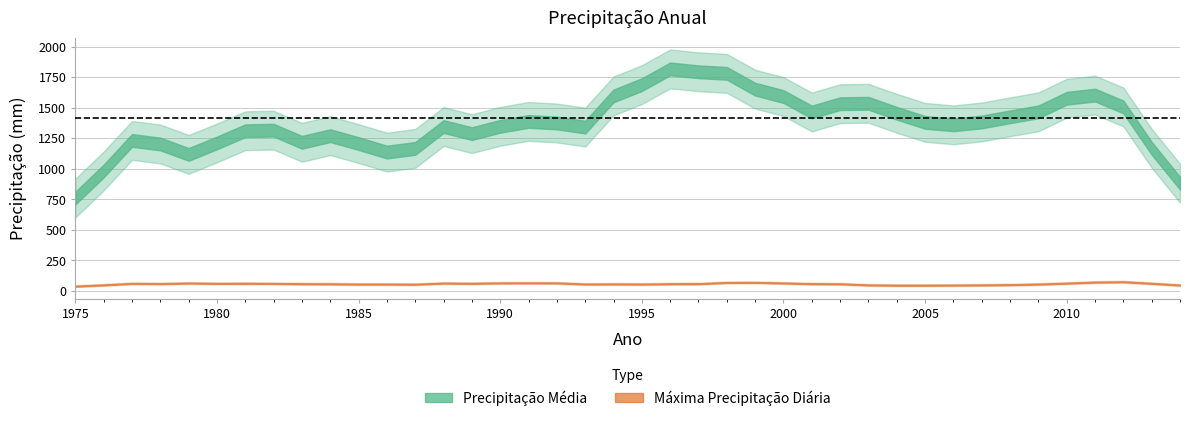

True or false: Precipitação Média and Máxima Precipitação Diária cross at least once.

False